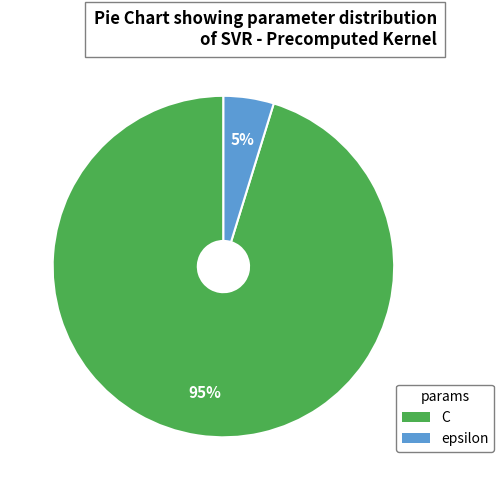

Which has a higher value, C or epsilon?

C